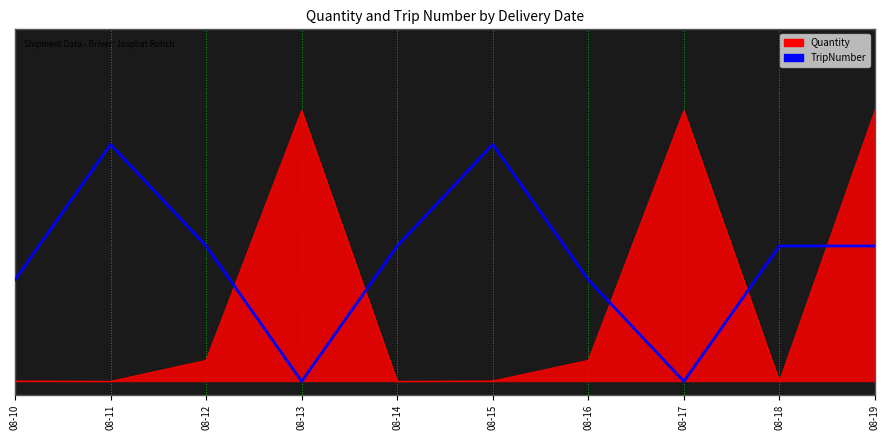

Does the chart have visible grid lines?

Yes